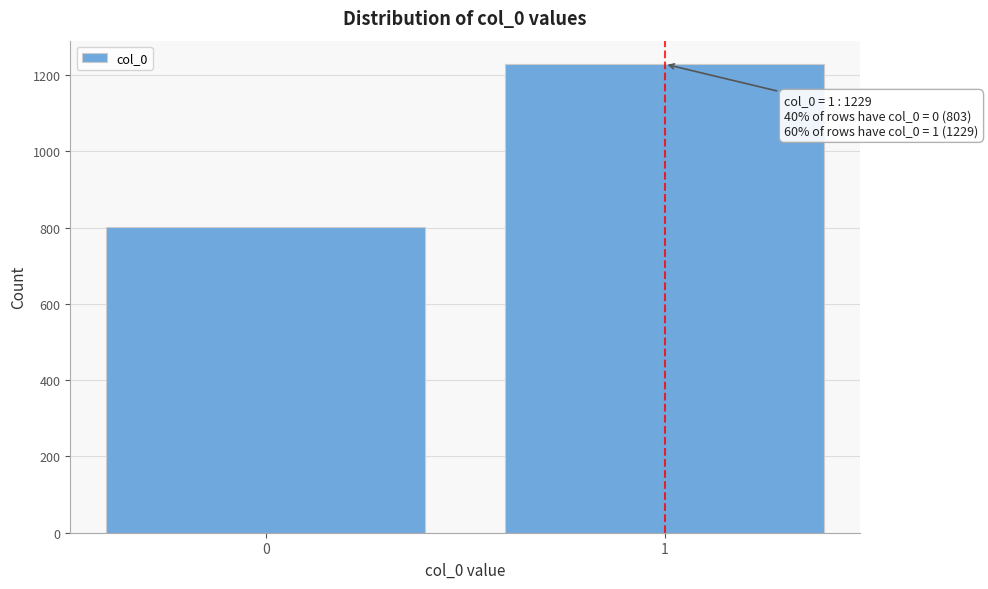

Reading left to right, what are all the values shown in this chart?

803	1229